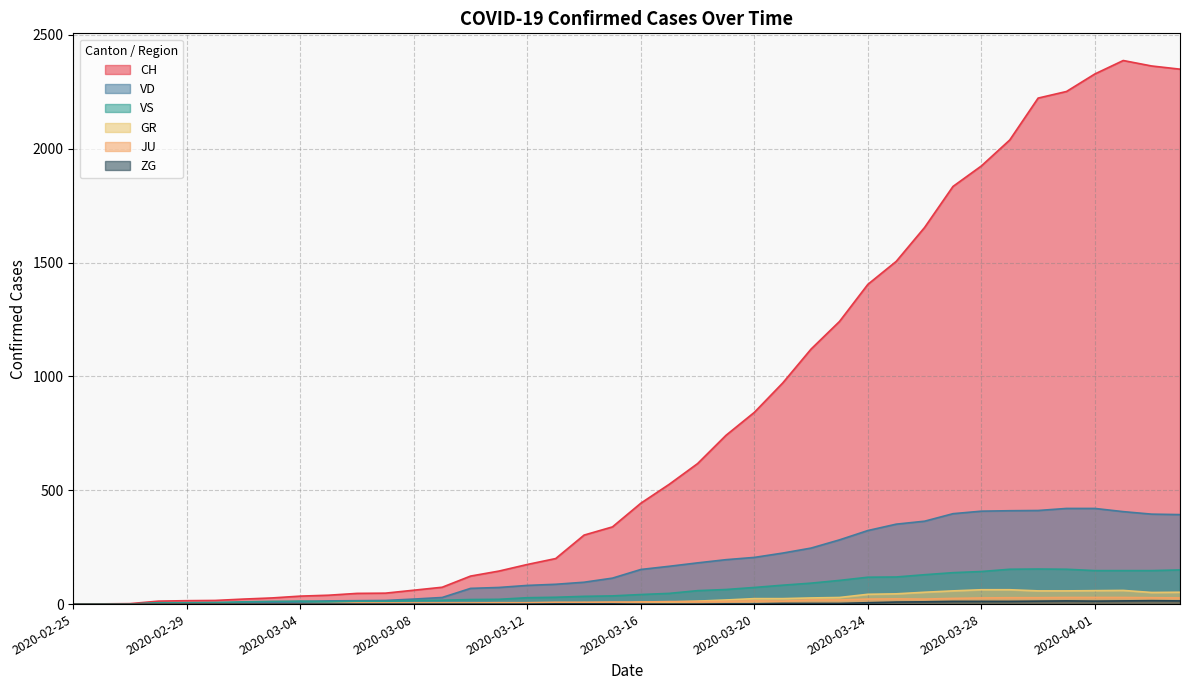

At which label does CH first exceed 443?

2020-03-17